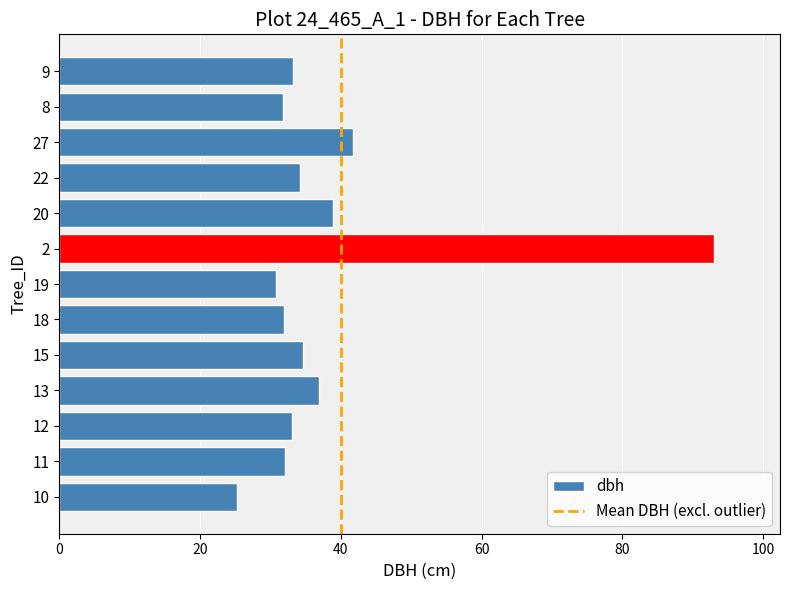

Are the bars horizontal?

Yes